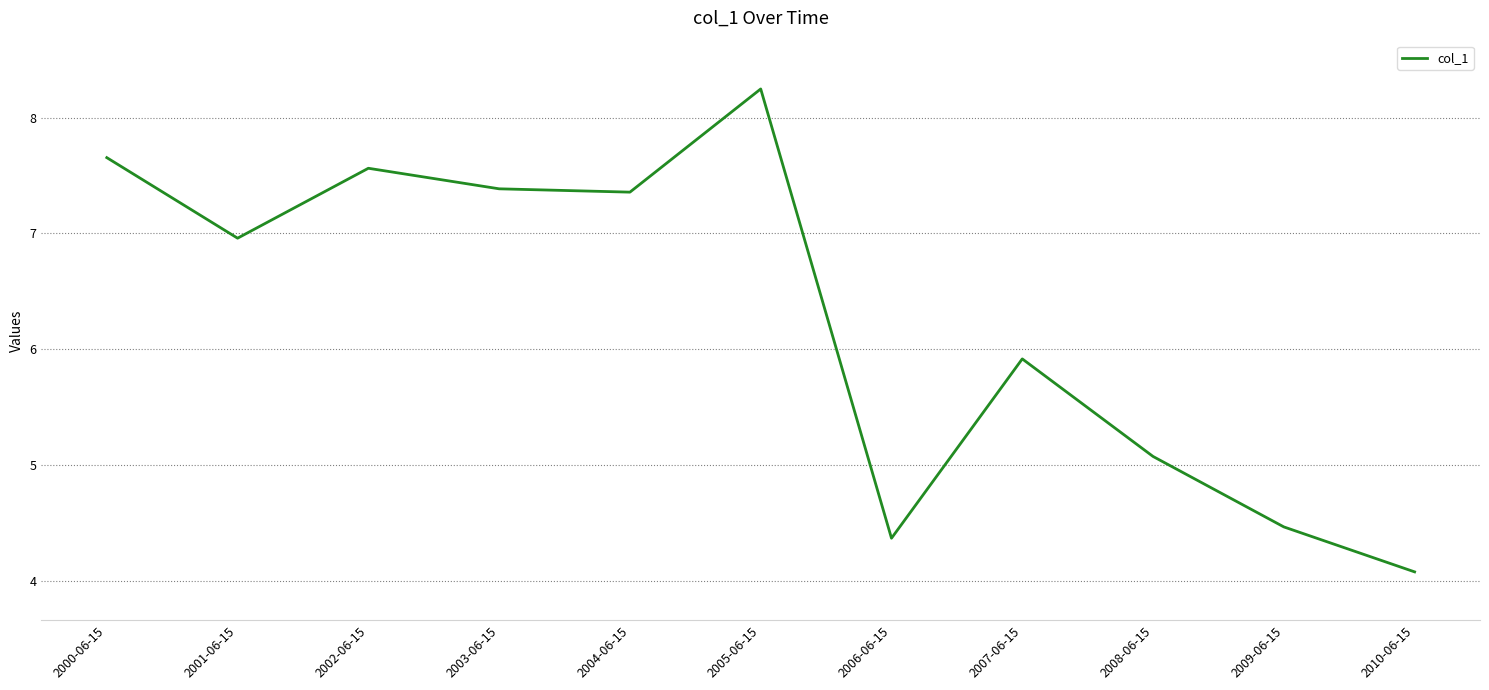

What is the ratio of the value at 2004-06-15 to the value at 2001-06-15?

1.1